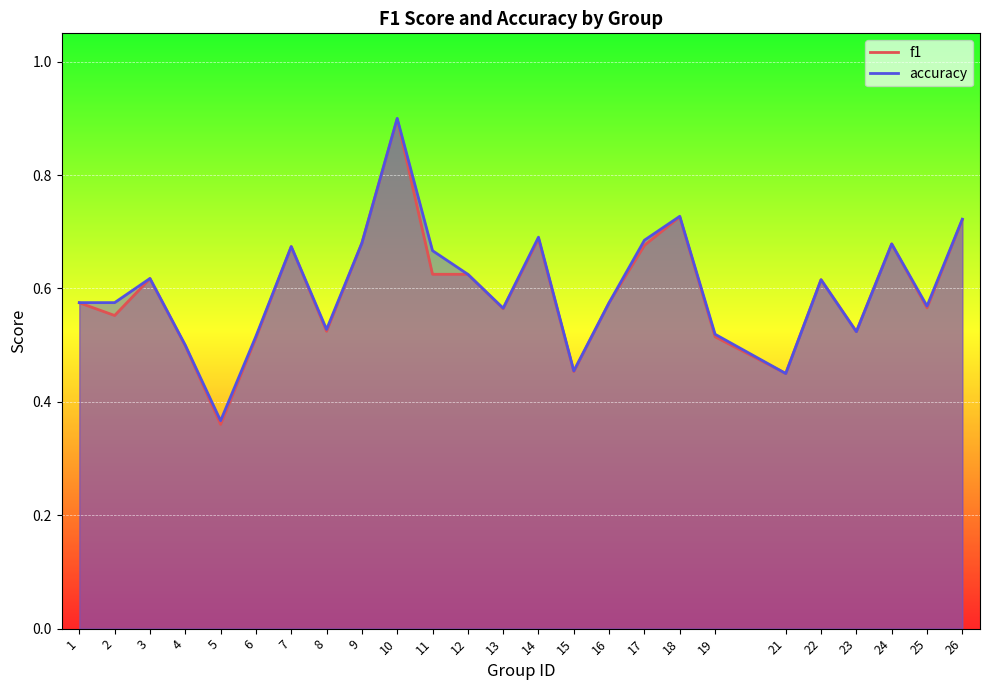

At how many categories does at least one series exceed 0?

25